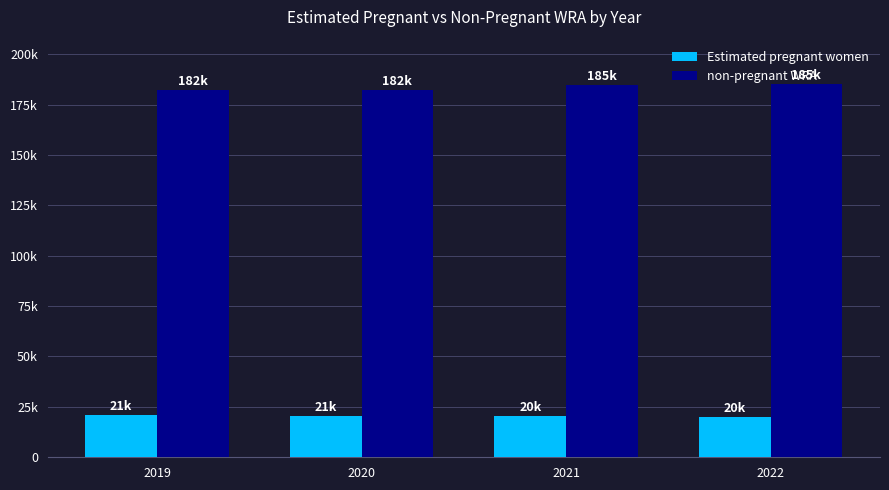

What are all the series names shown in the legend?

Estimated pregnant women, non-pregnant WRA